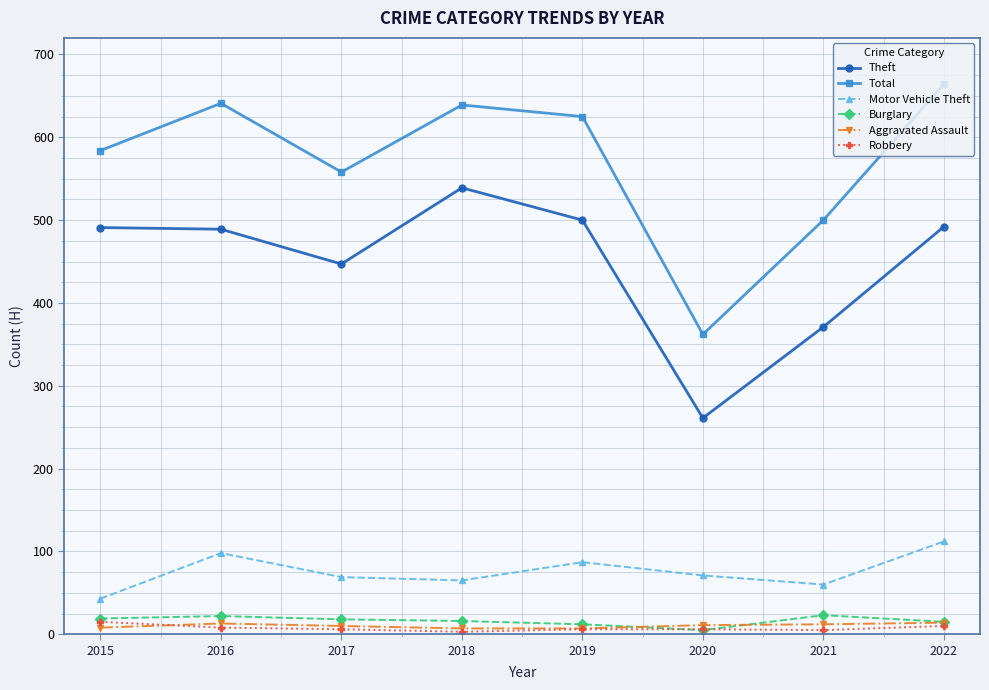

Which series has the largest total across all categories?

Total